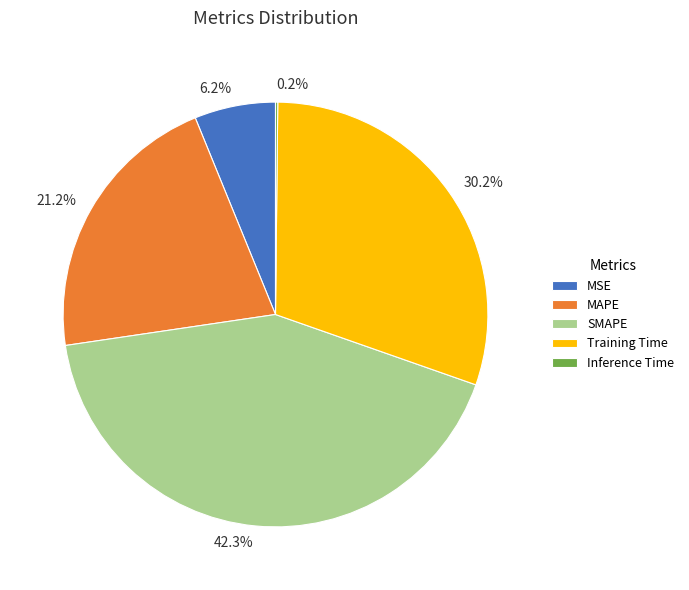

Is SMAPE the majority of the pie?

No